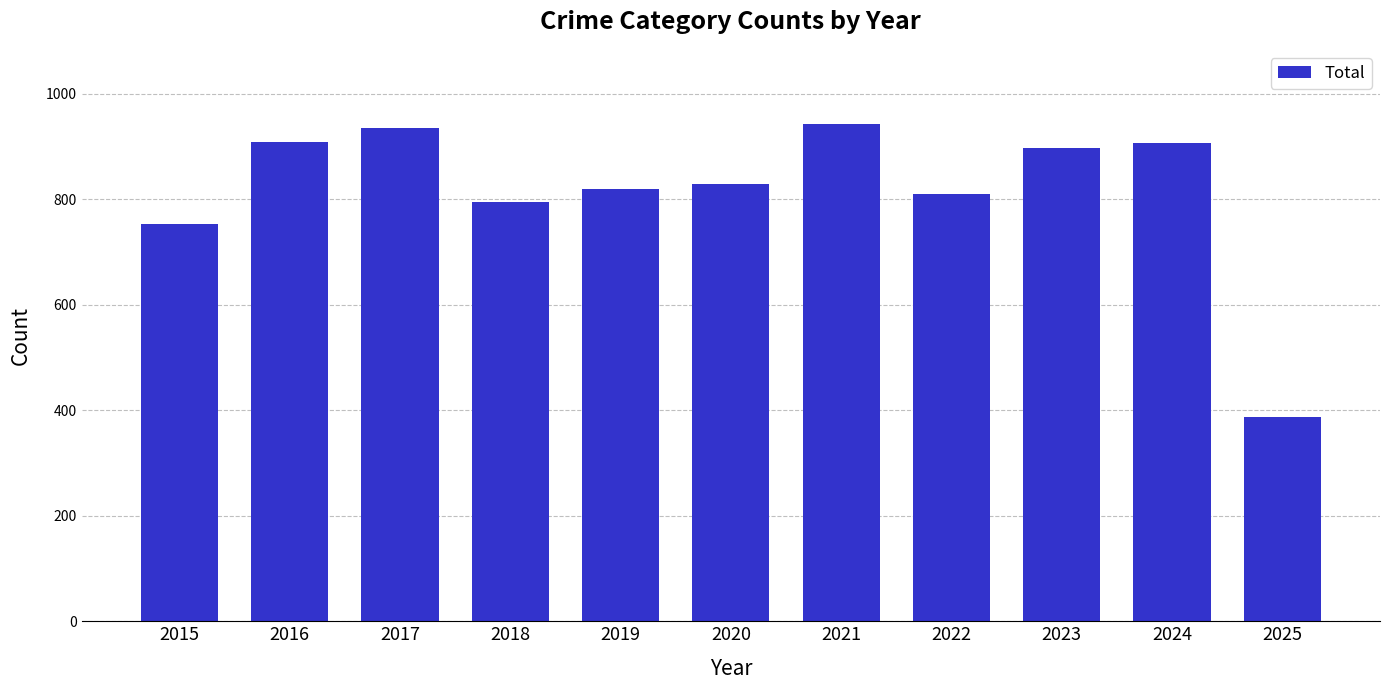

What is the maximum value shown in the chart?

942